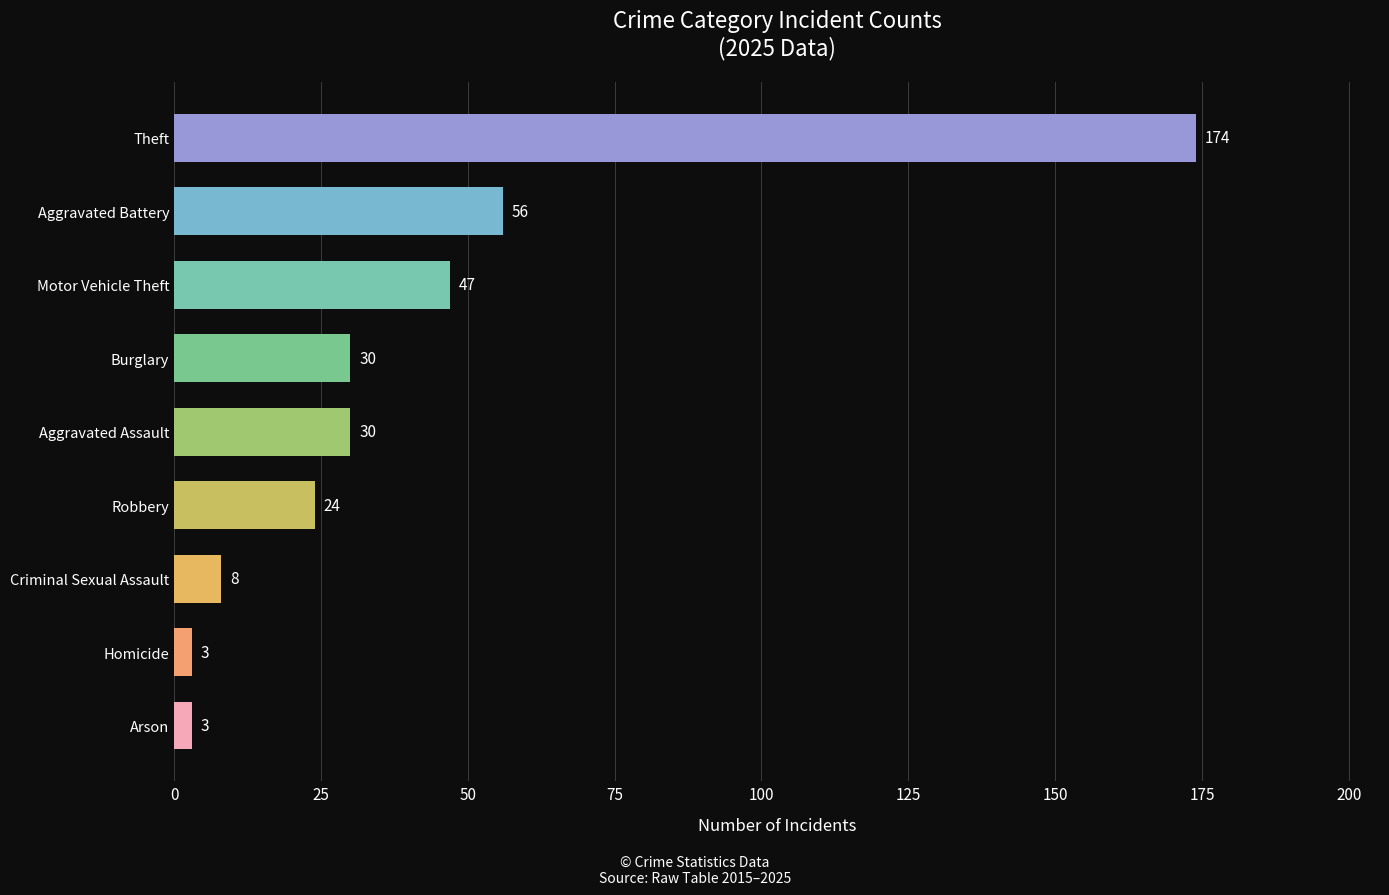

What is the sum of all values?

375